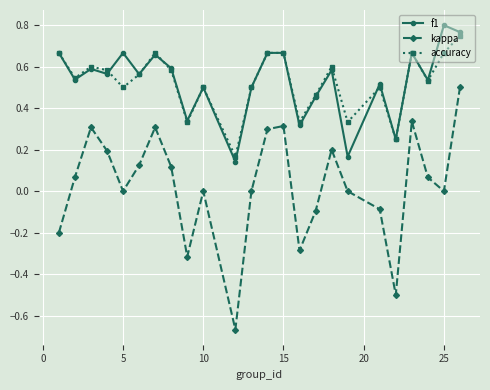

True or false: f1 and kappa intersect in this chart.

False